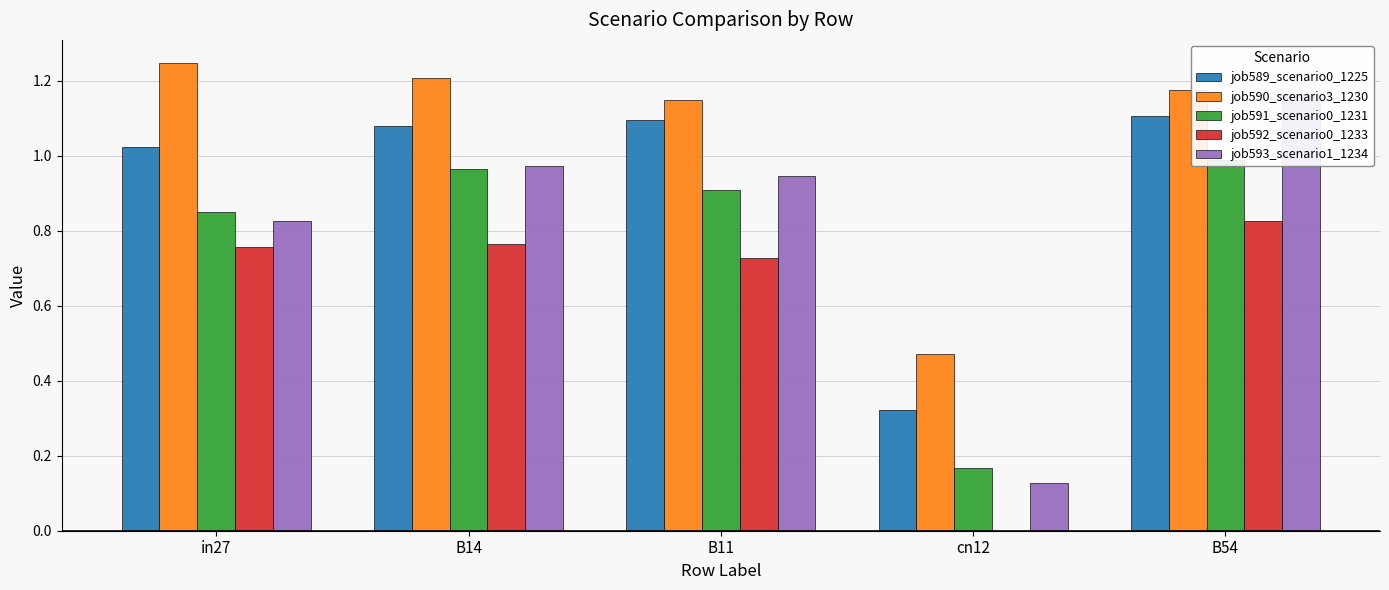

Count the number of data series in this chart.

5